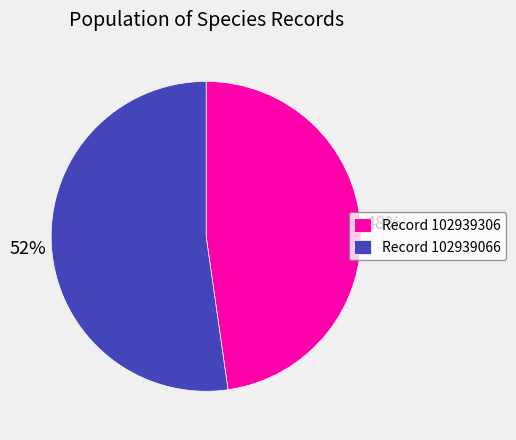

To the nearest percent, what is the average slice percentage?

50%